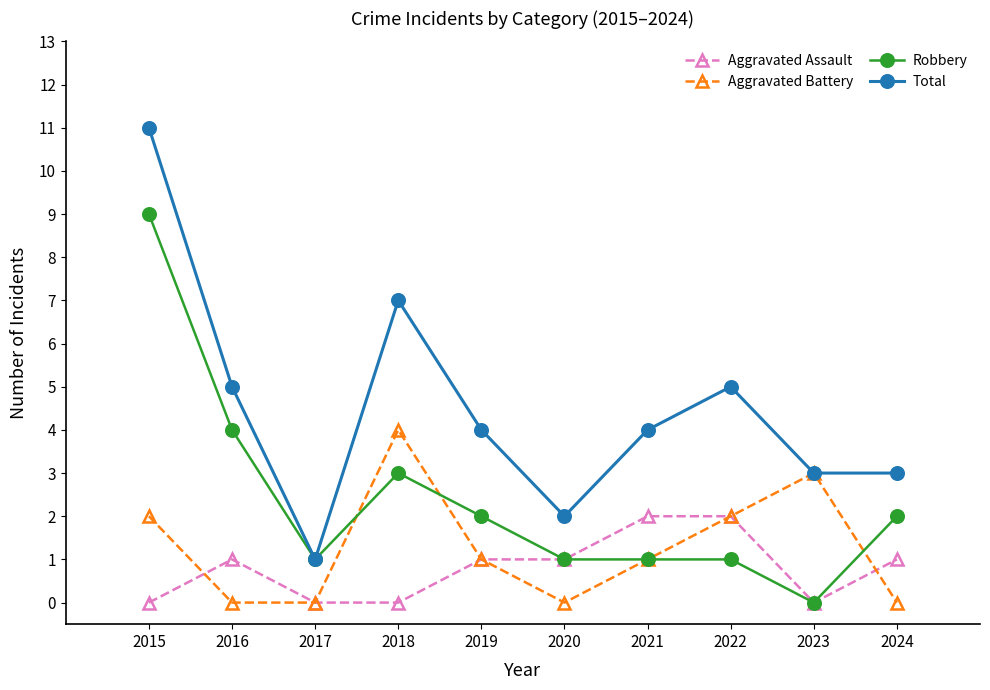

In Total, how many points are higher than both neighbors (excluding endpoints)?

2